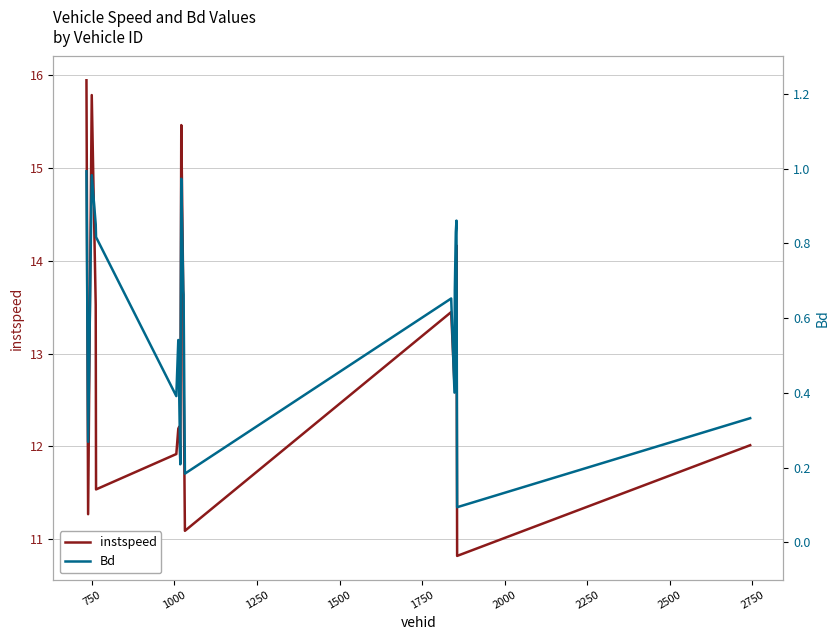

What is the minimum value shown in the chart?

0.1